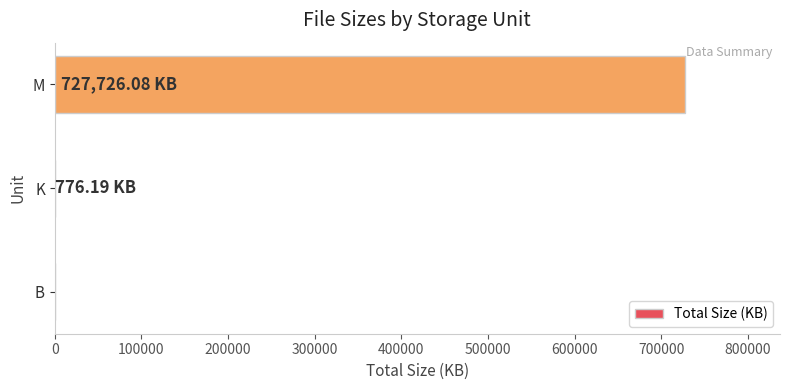

At which label is the value closest to 363863?

K